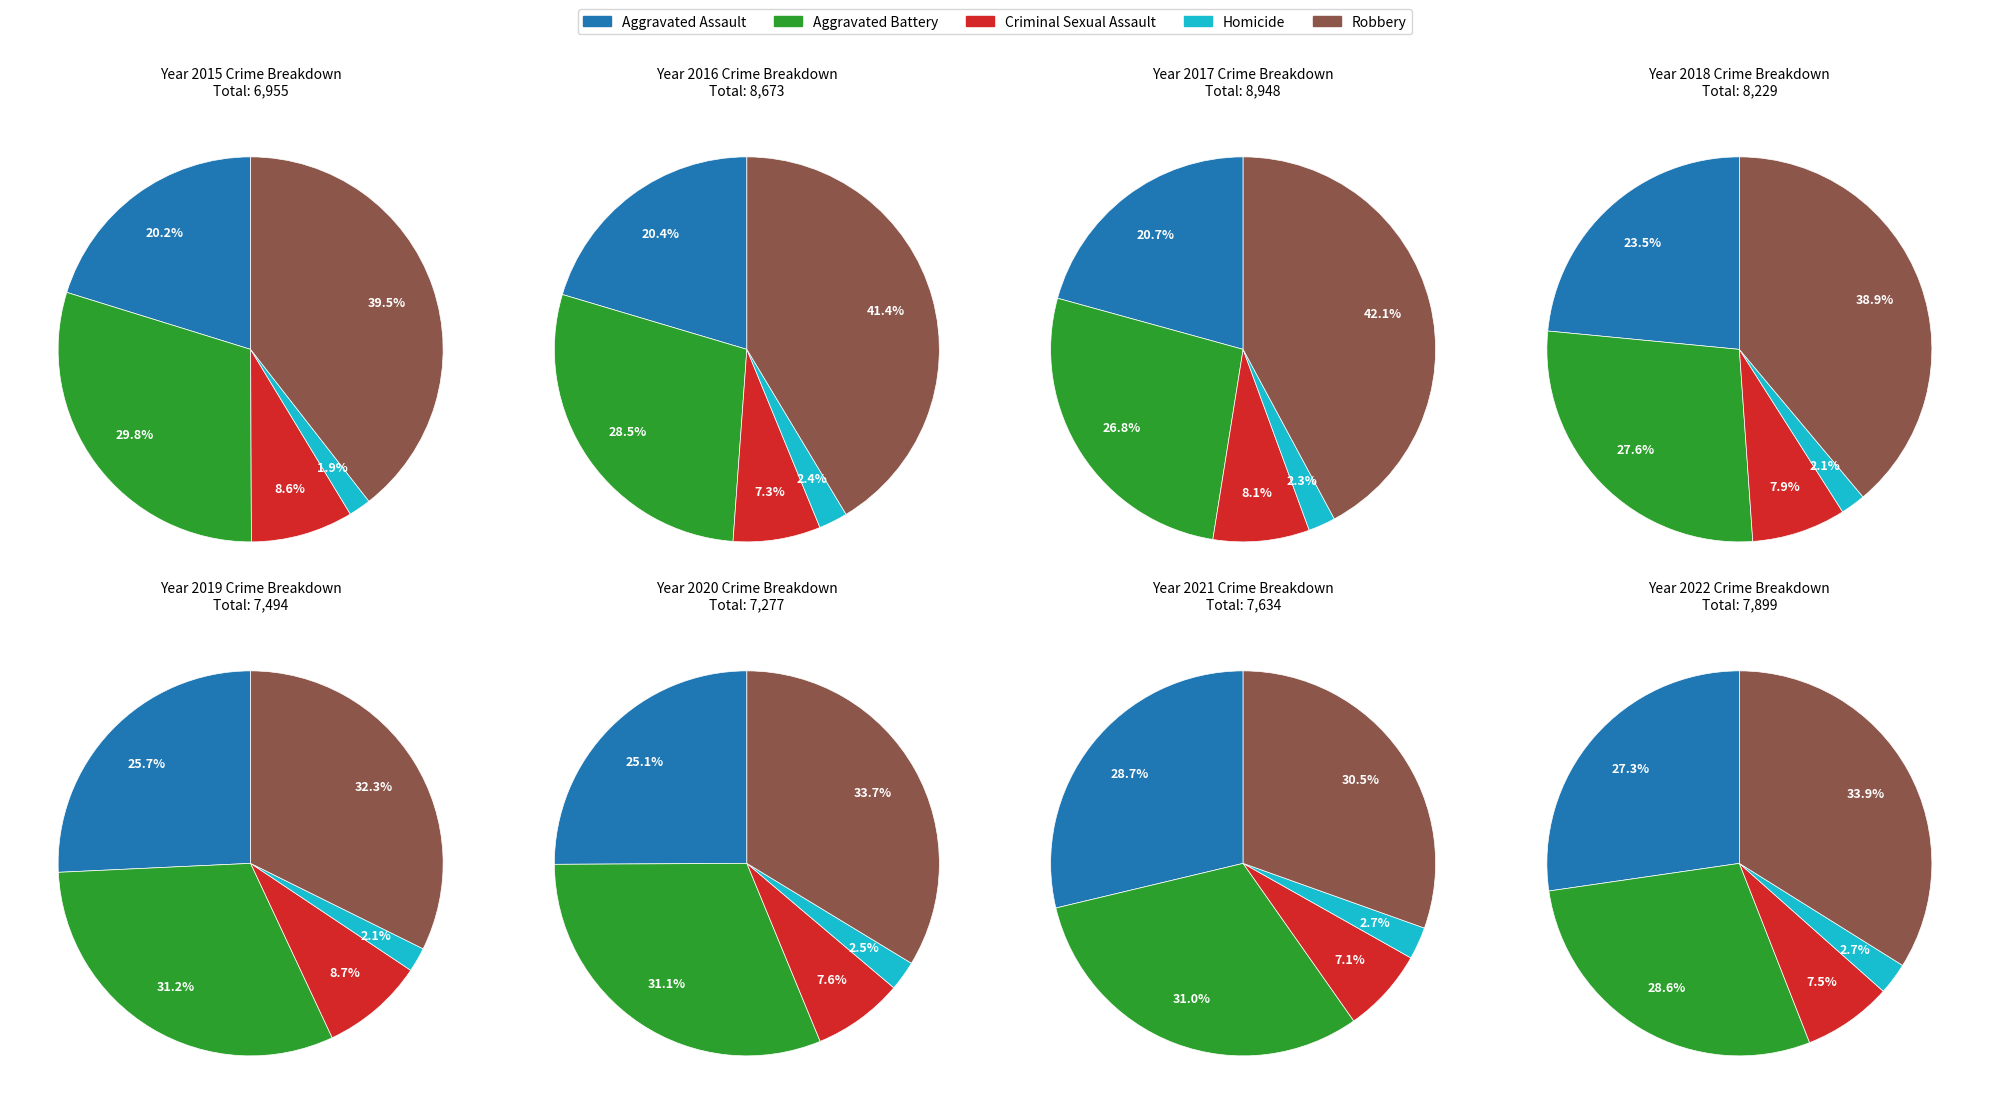

How many segments does this pie chart have?

5